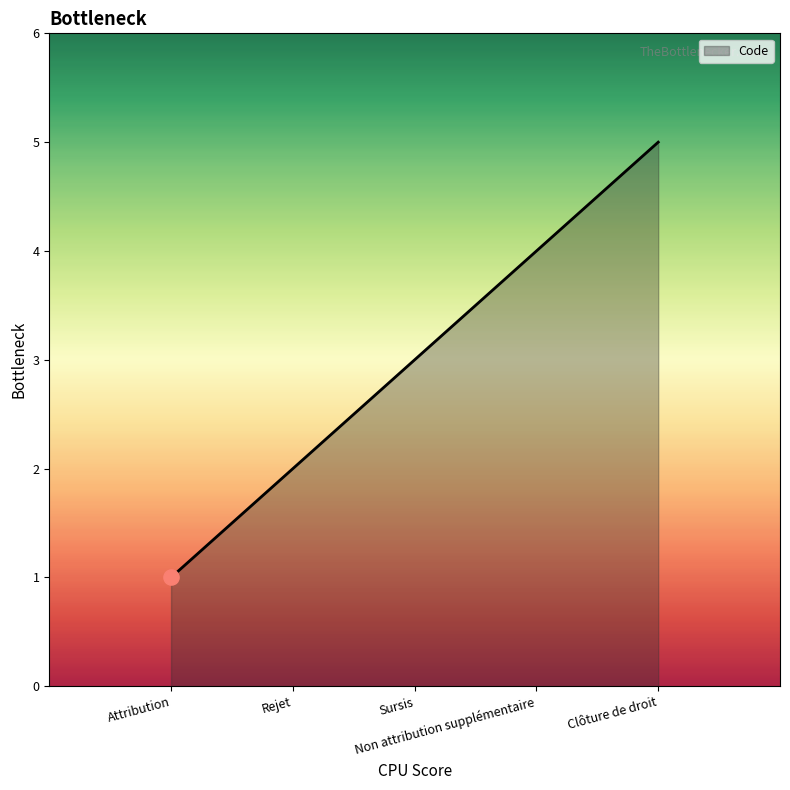

What is the minimum value shown in the chart?

1.0